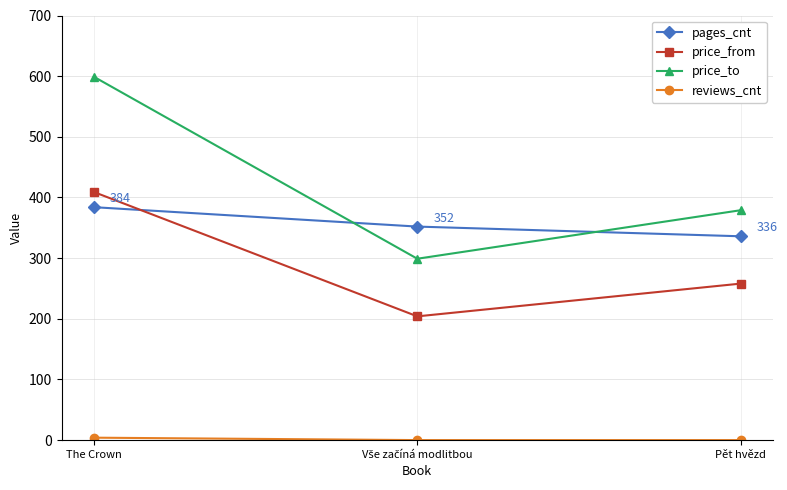

At which category is the sum across all series the highest?

The Crown